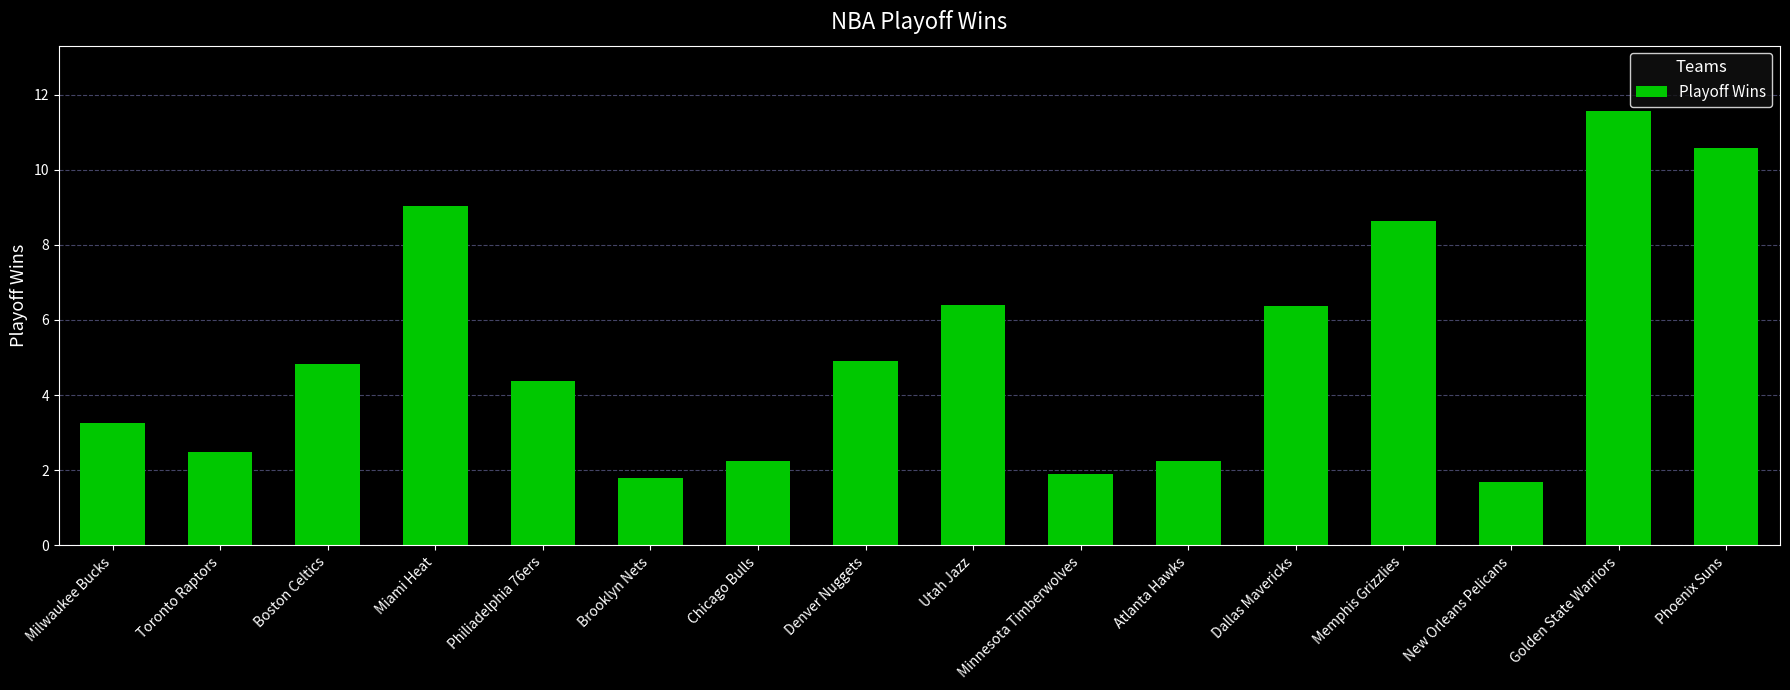

What position from the right is Memphis Grizzlies?

4